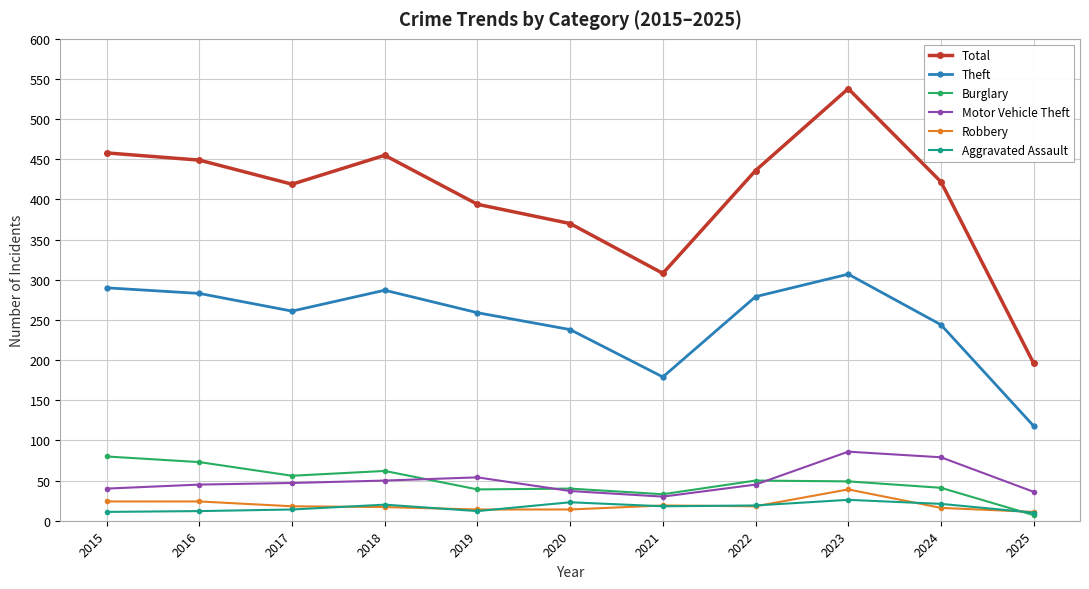

What is the highest value of the Robbery series?

39